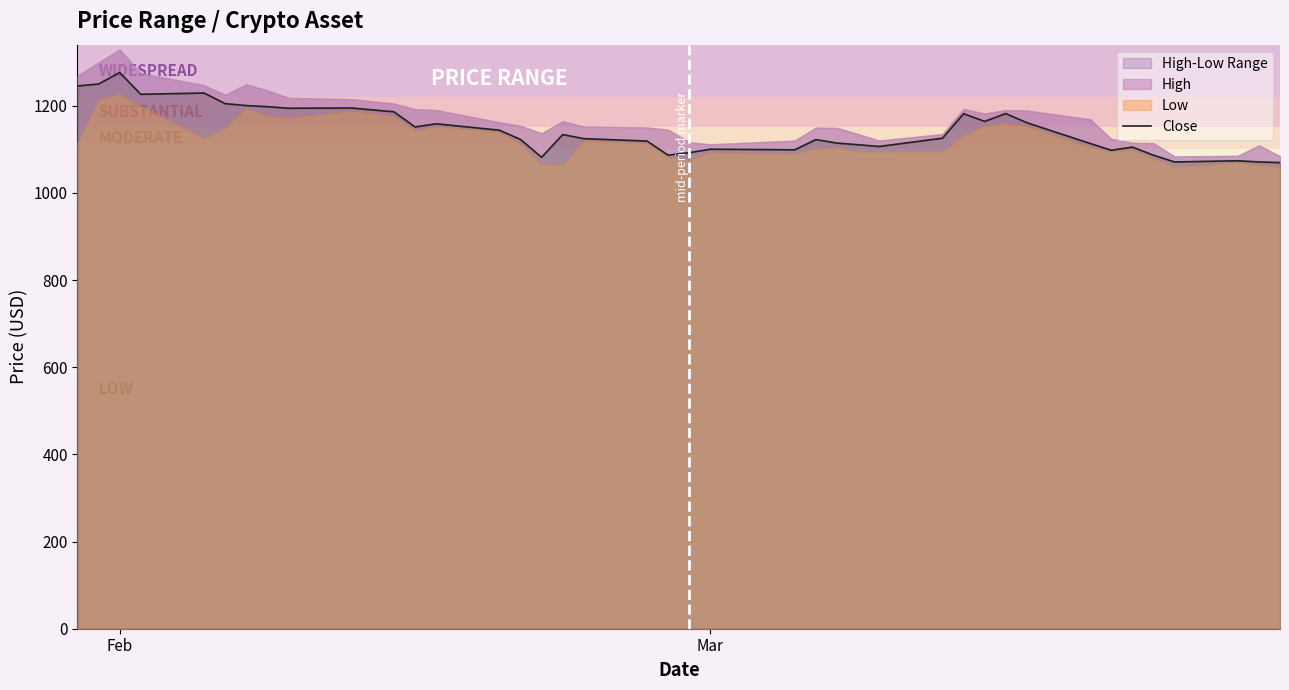

What is the value of the 39th point from the left?

1070.9